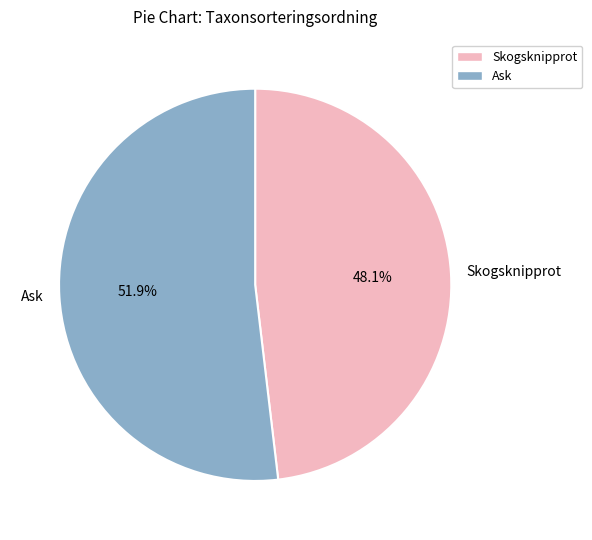

Rank the categories by value from highest to lowest.

Ask, Skogsknipprot